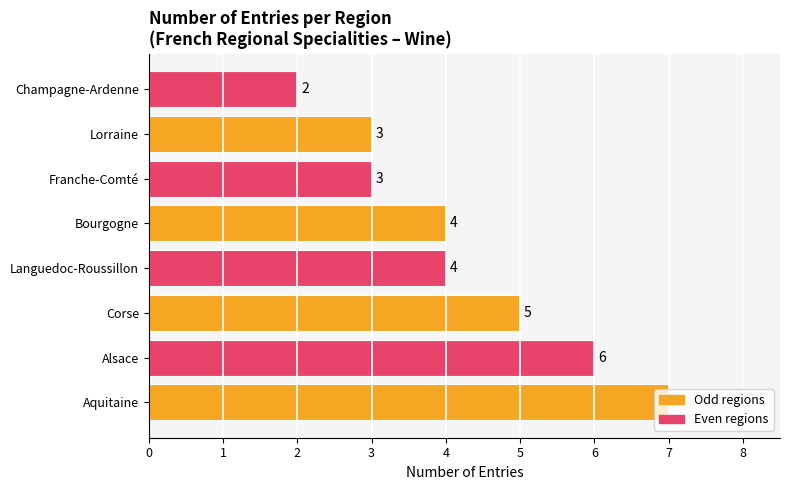

Are the bars grouped side by side (vs. stacked)?

No